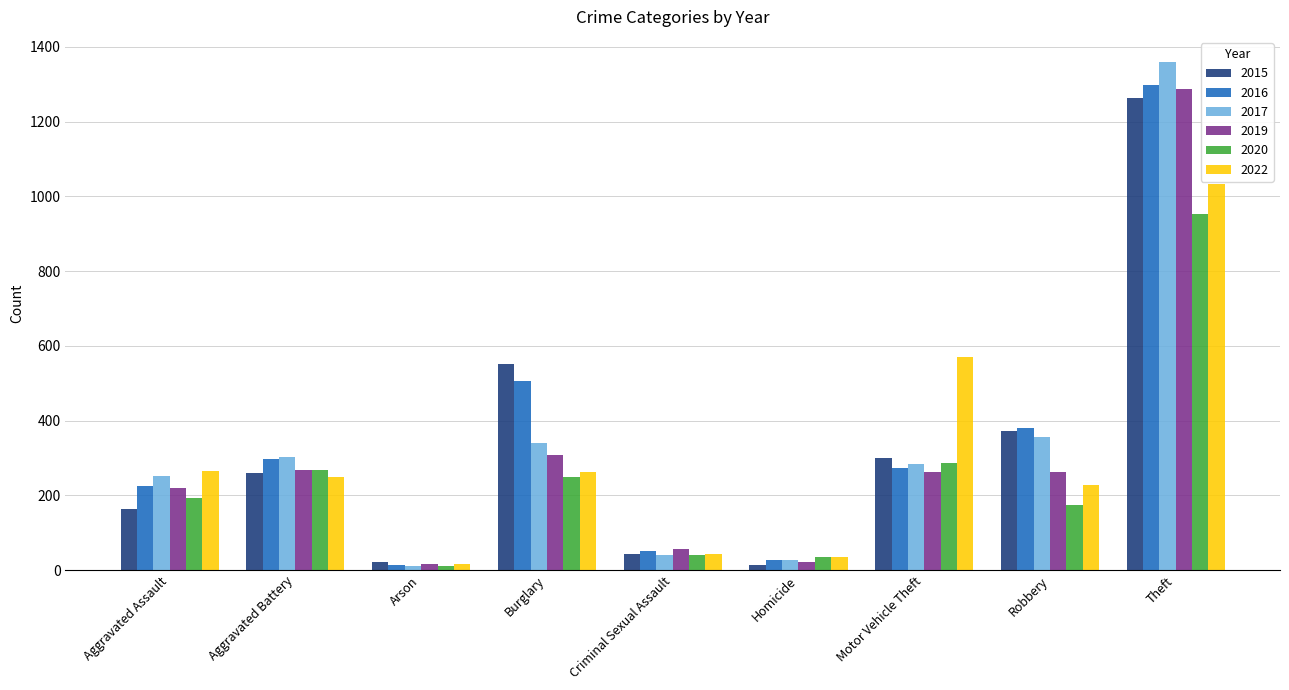

What is the spread (max minus min) of values at Motor Vehicle Theft?

307